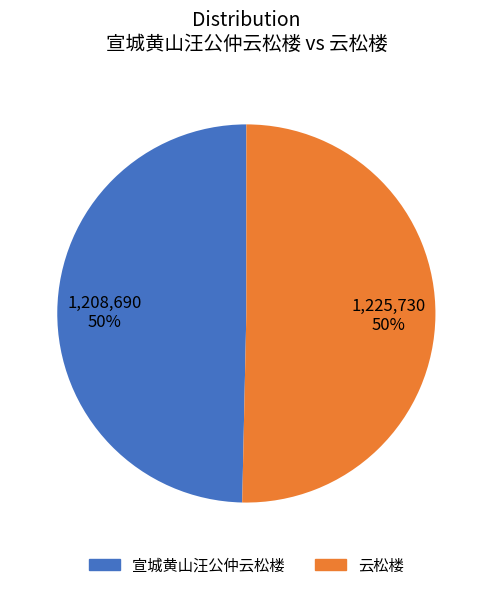

To the nearest percent, what percentage of the pie is 宣城黄山汪公仲云松楼?

50%